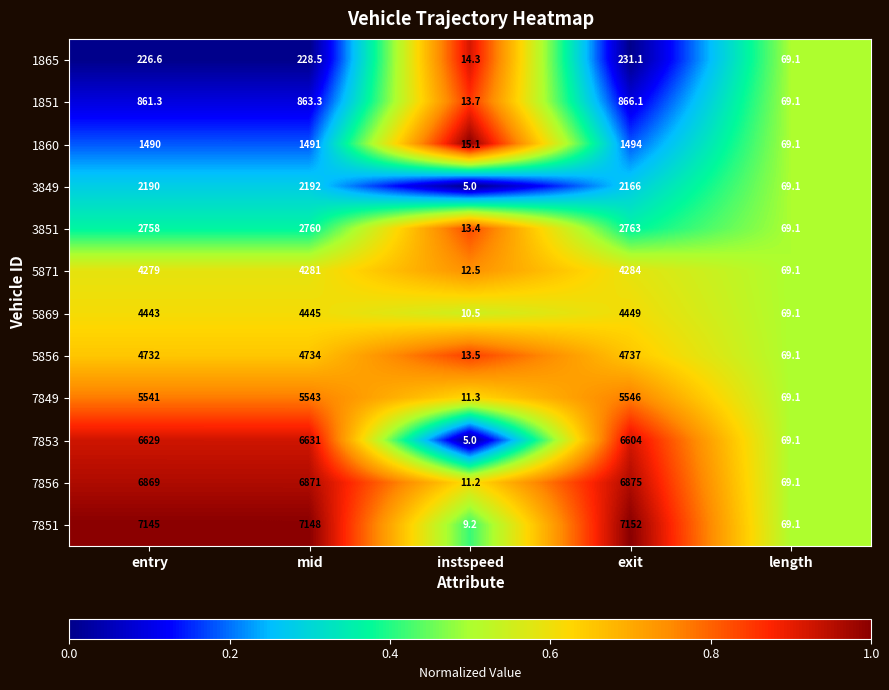

Which series has the largest total across all categories?

7851